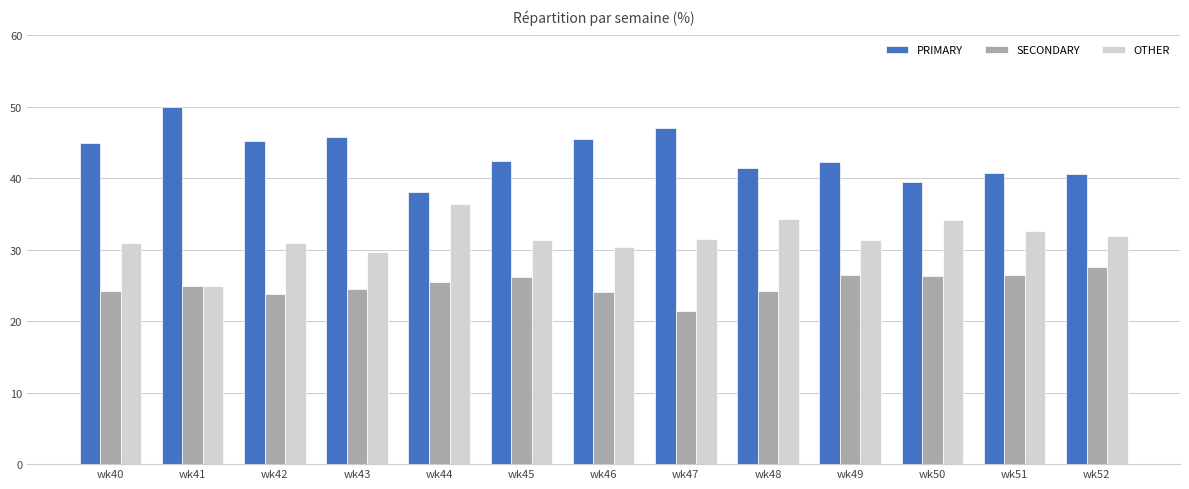

List the series in order of their overall mean, highest first.

PRIMARY, OTHER, SECONDARY